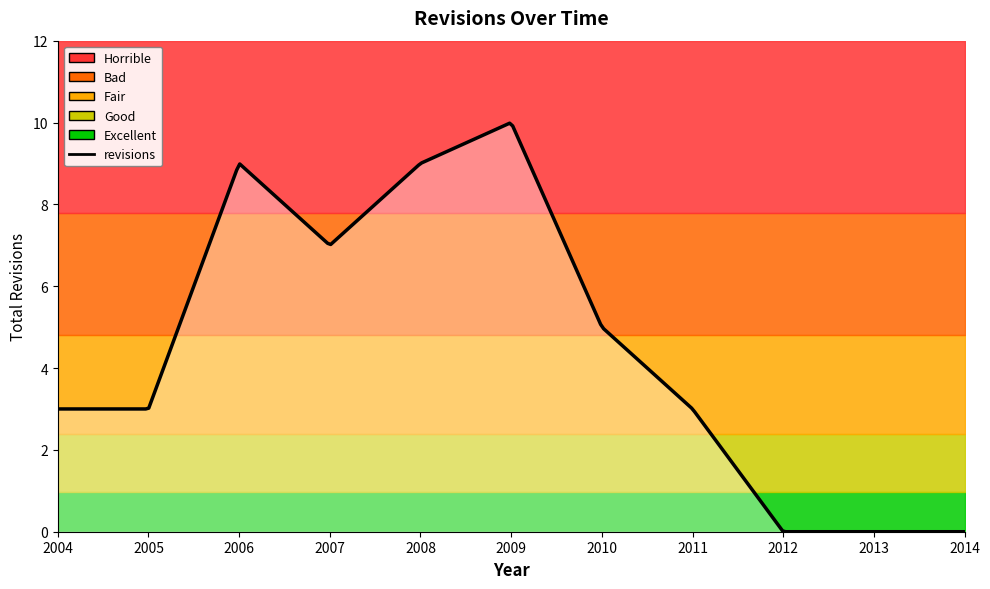

Does the chart display data point markers on the line(s)?

No